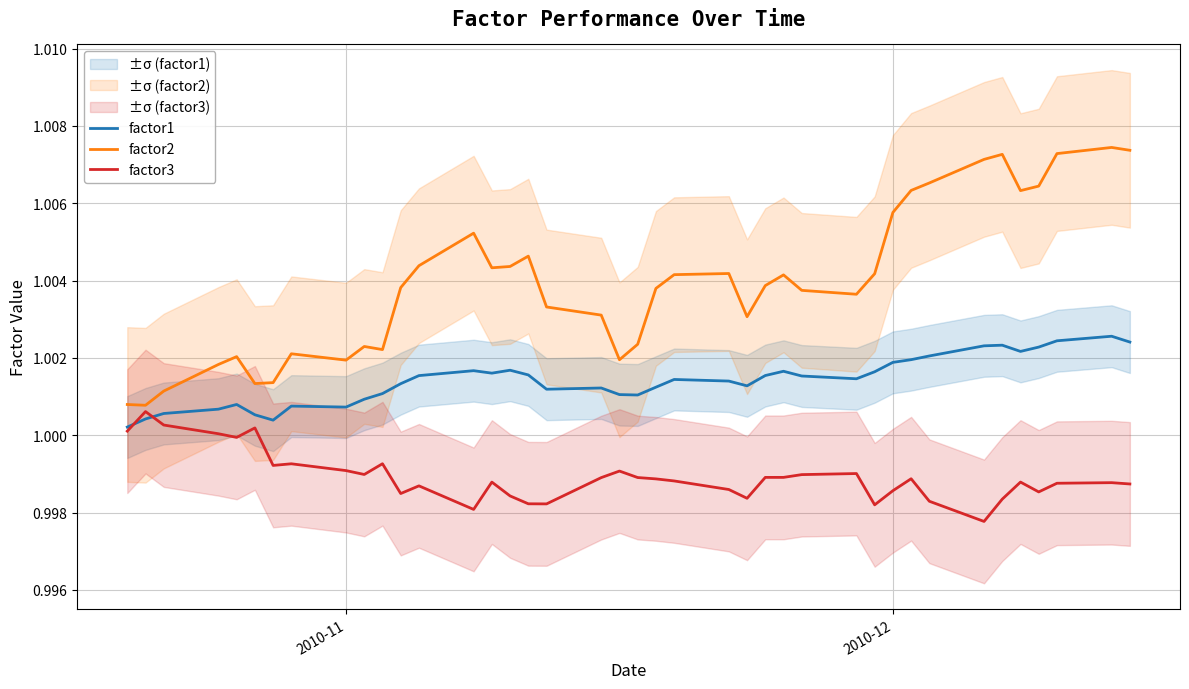

What are all the series names shown in the legend?

factor1, factor2, factor3